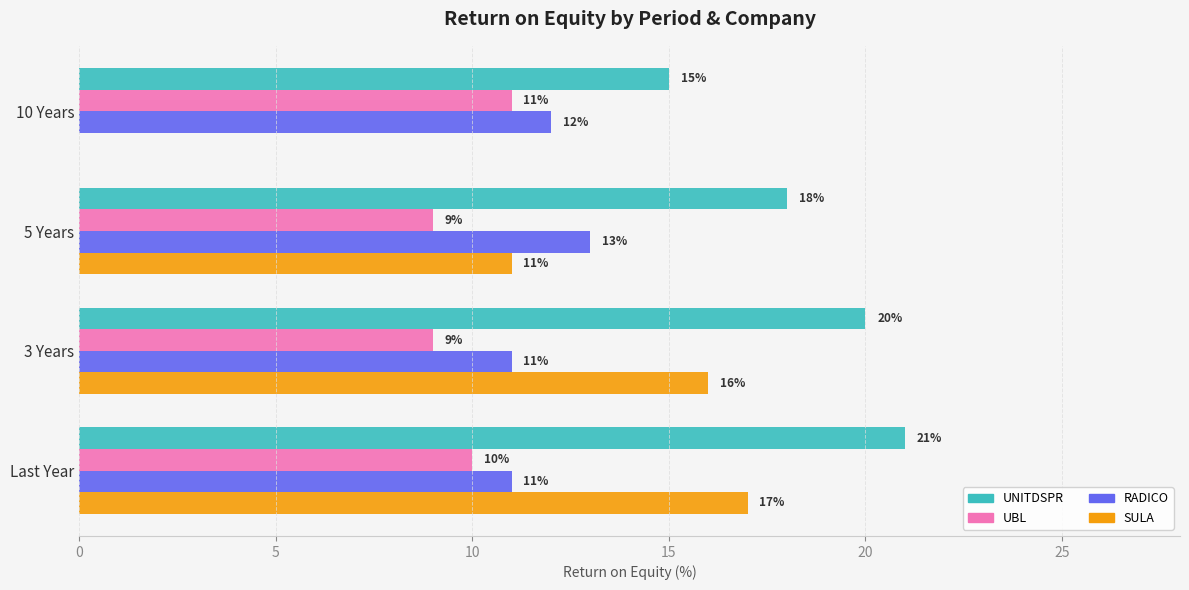

What is the average value of the UBL series?

10